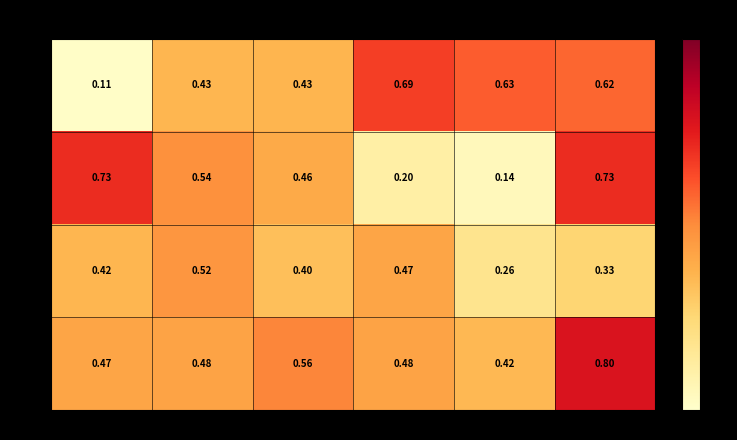

At 3, list the series in order from largest to smallest.

Row 4, Row 2, Row 1, Row 3